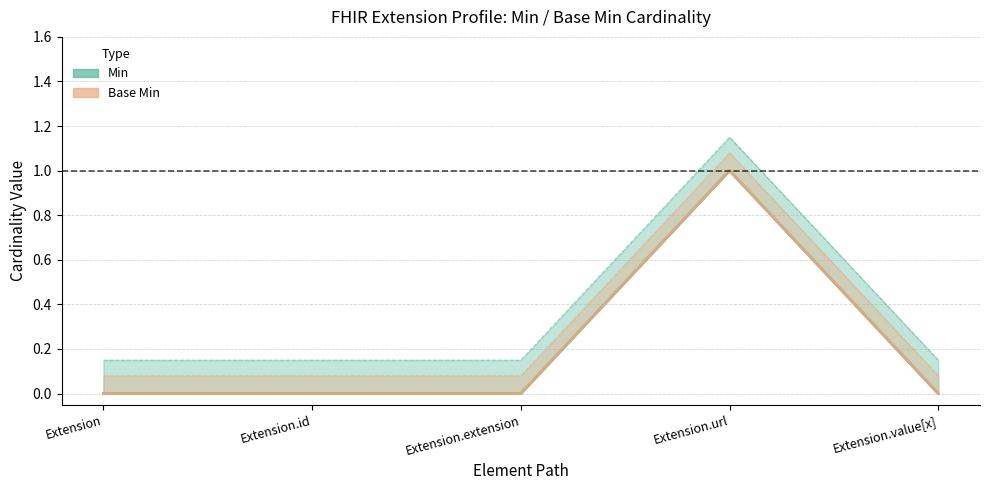

Reading left to right, extract all data points from this chart.

Min: 0.0	0.0	0.0	1.0	0.0
Base Min: 0.1	0.1	0.1	1.1	0.1